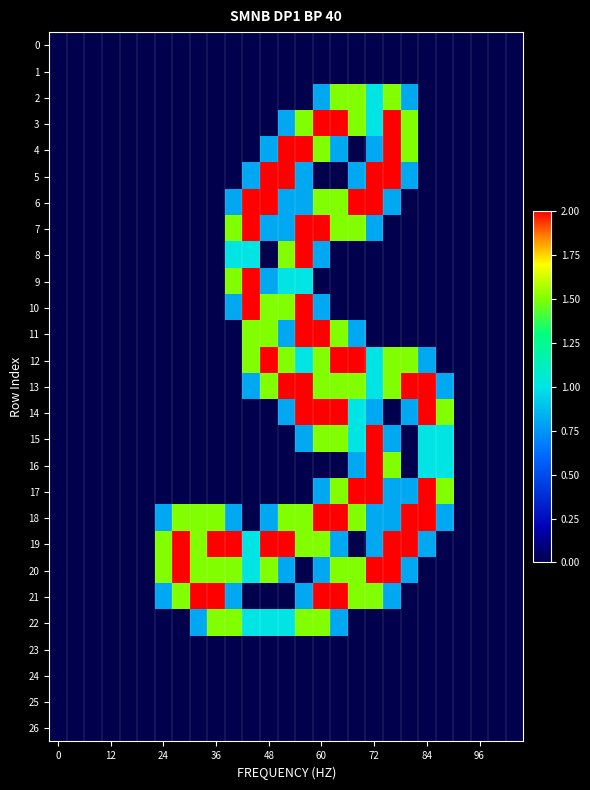

What is the greatest value displayed?

2.0